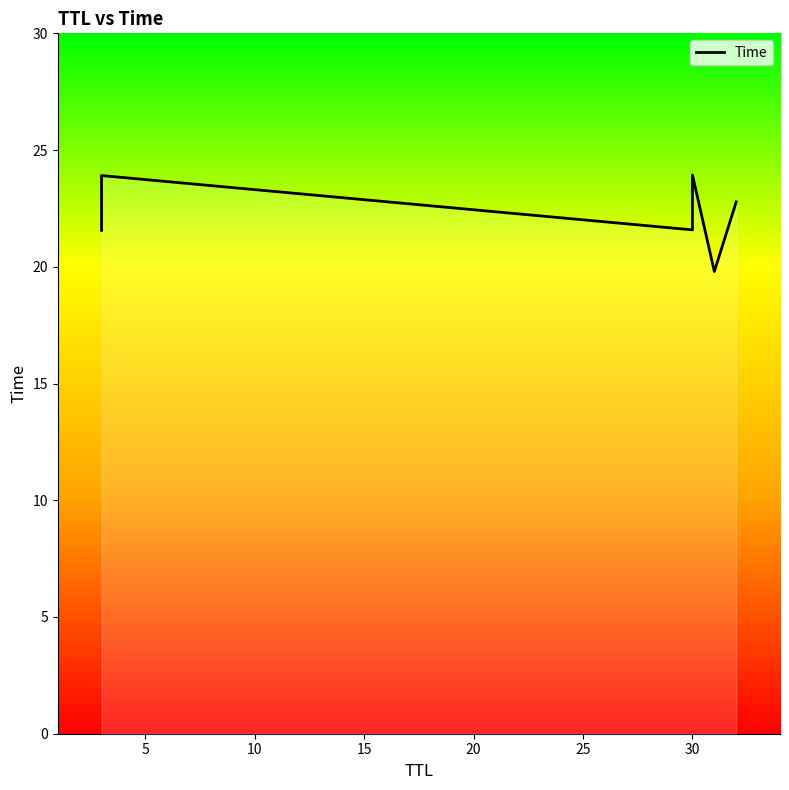

How many data points does each series have?

6